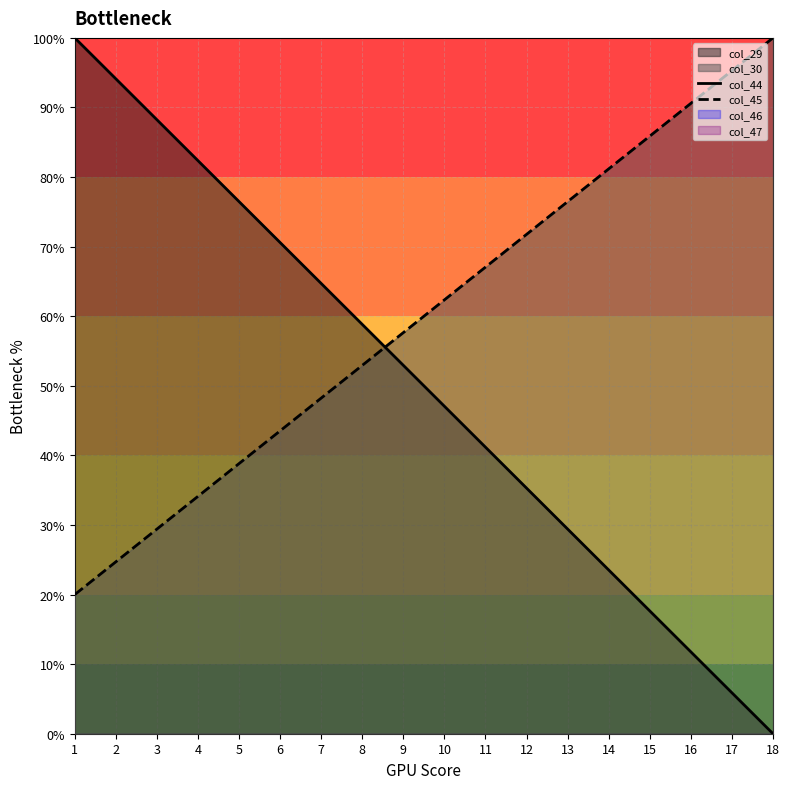

Reading left to right, transcribe all the data shown in this chart.

col_44: 1=100.0	2=94.1	3=88.2	4=82.4	5=76.5	6=70.6	7=64.7	8=58.8	9=52.9	10=47.1	11=41.2	12=35.3	13=29.4	14=23.5	15=17.6	16=11.8	17=5.9	18=0.0
col_45: 1=20.0	2=24.7	3=29.4	4=34.1	5=38.8	6=43.5	7=48.2	8=52.9	9=57.6	10=62.4	11=67.1	12=71.8	13=76.5	14=81.2	15=85.9	16=90.6	17=95.3	18=100.0